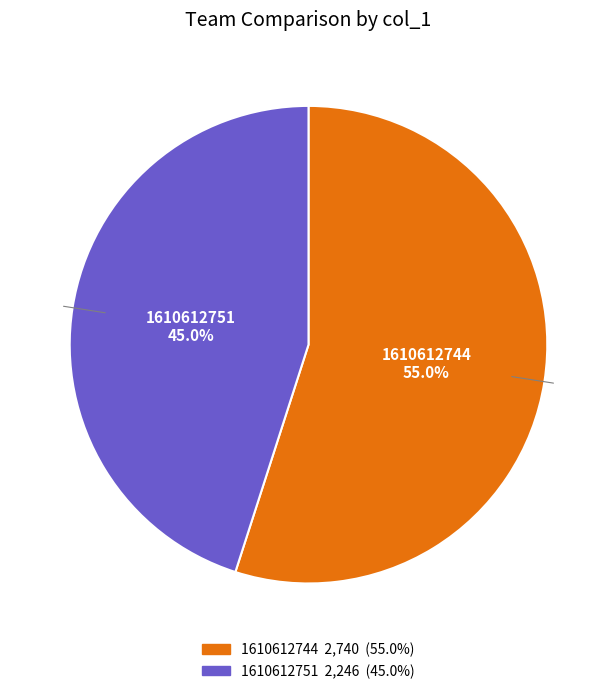

Is there any slice that represents more than half of the pie?

Yes